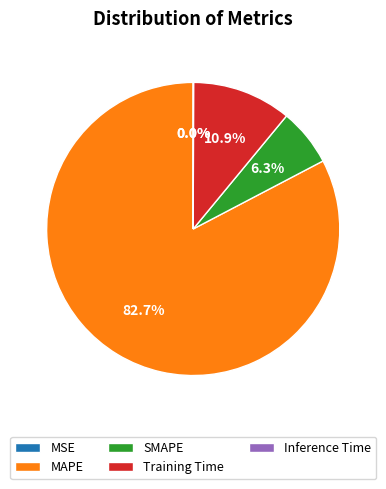

Which slice is the largest?

MAPE